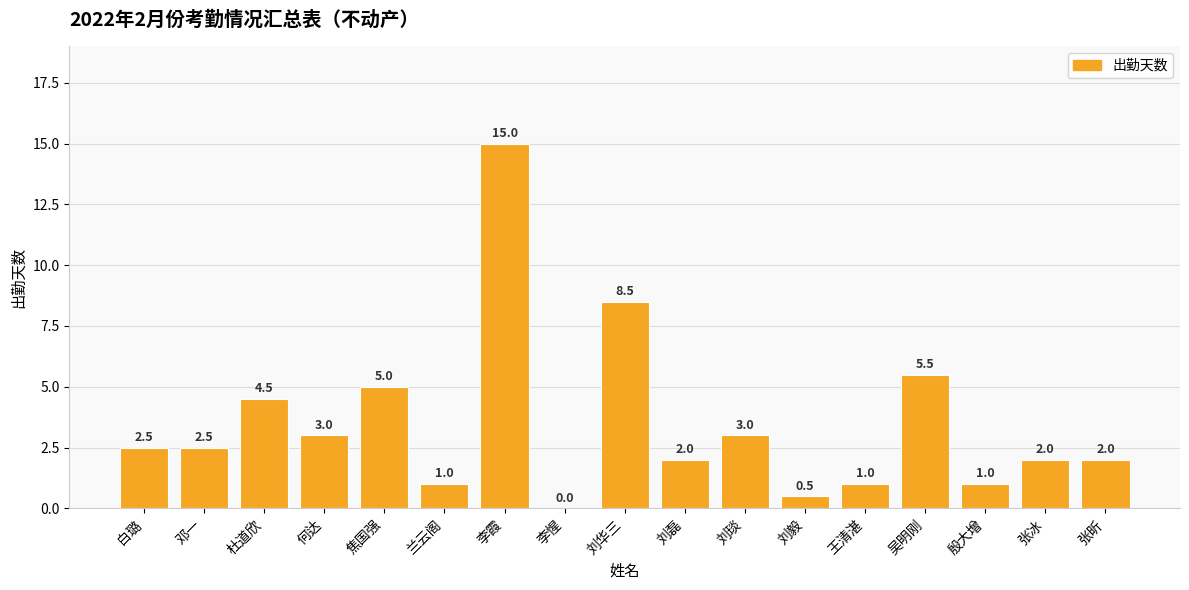

True or false: the data shows 4.5 at 杜道欣.

True